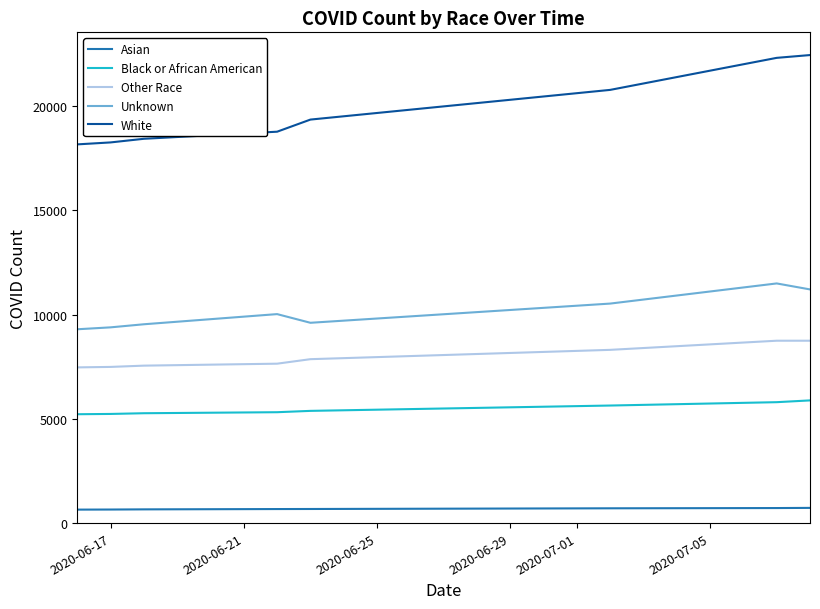

What is the maximum value shown in the chart?

22443